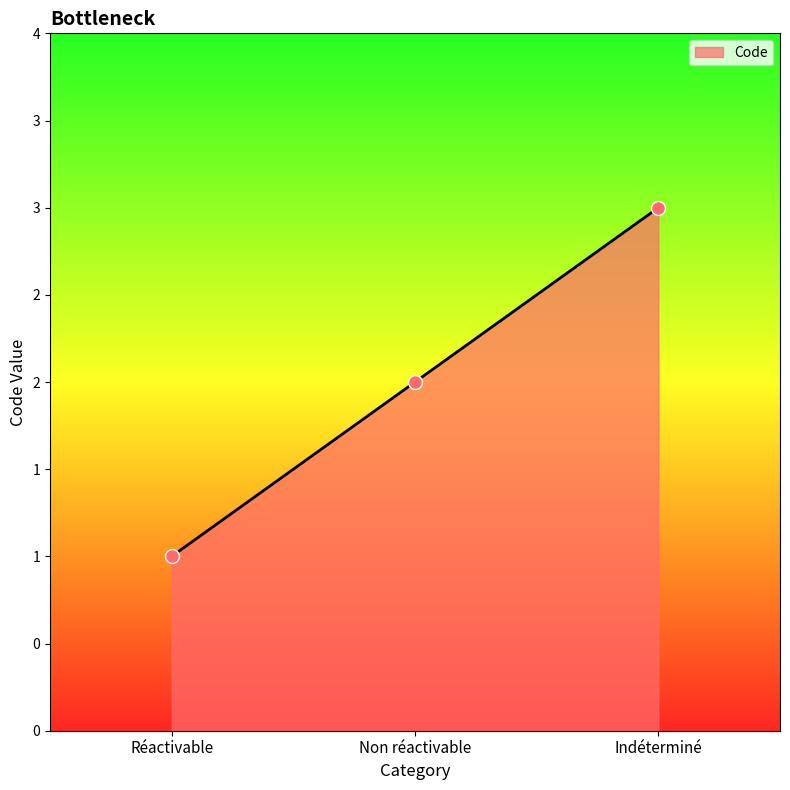

What is the change in value from Réactivable to Indéterminé?

+2